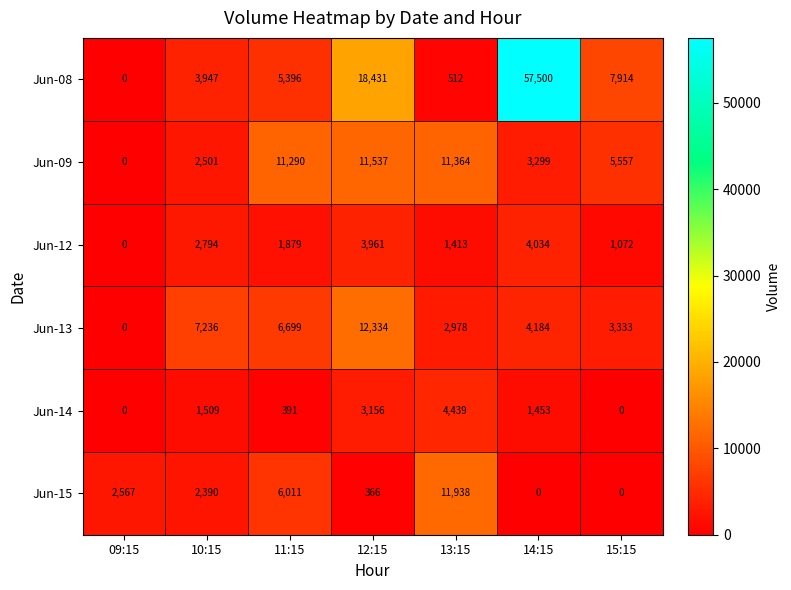

How many data points does each series have?

7